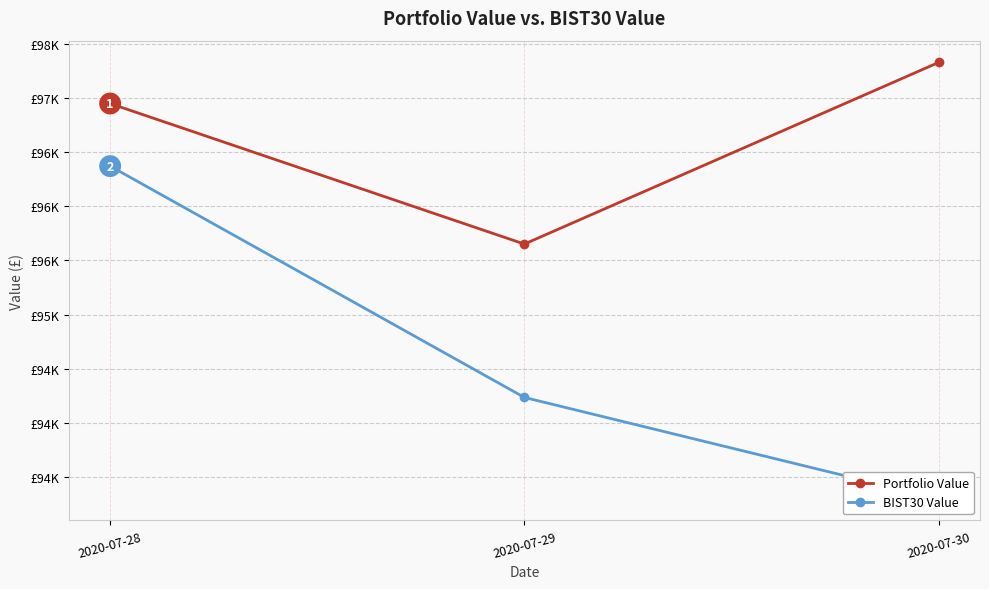

What is the spread (max minus min) of values at 2020-07-29?

1414.4